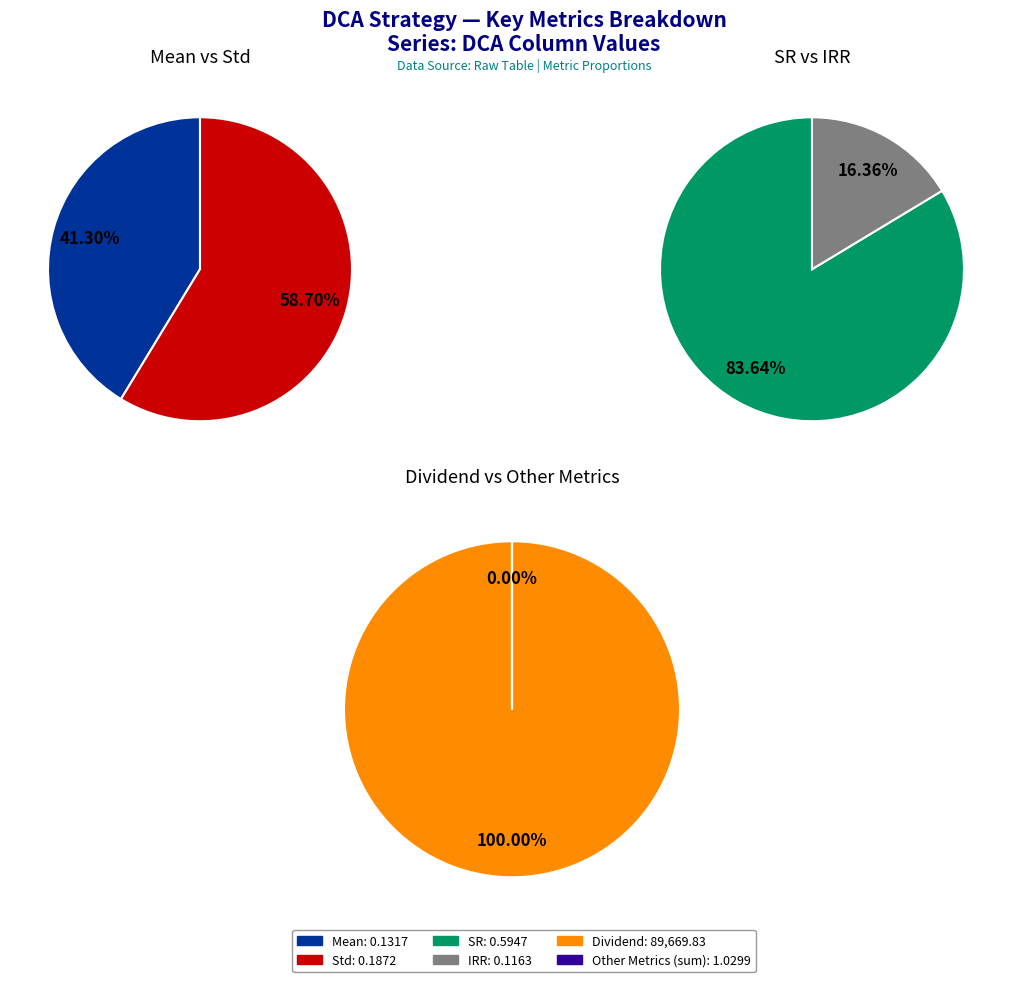

What is the change in value from Mean to Std?

+0.1